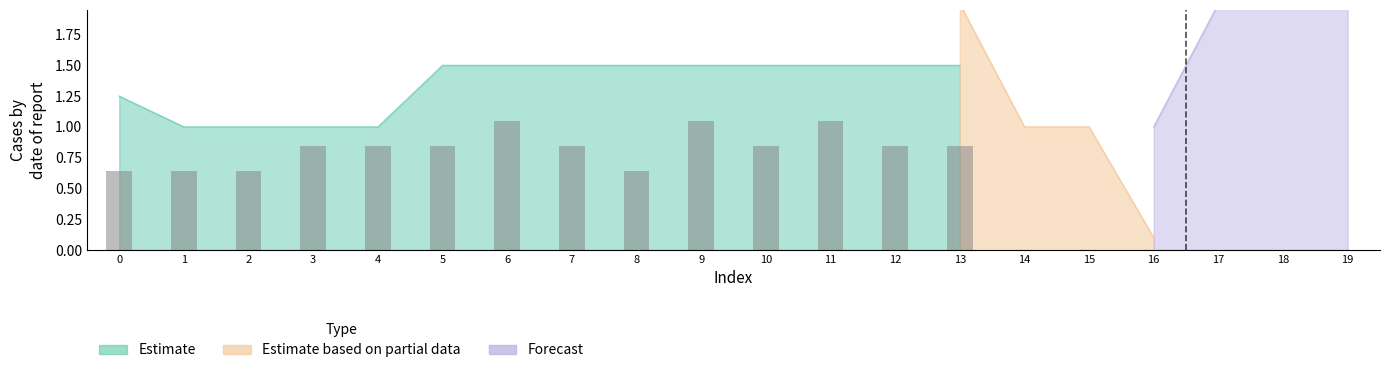

What is the value of the 4th bar from the left?

0.8